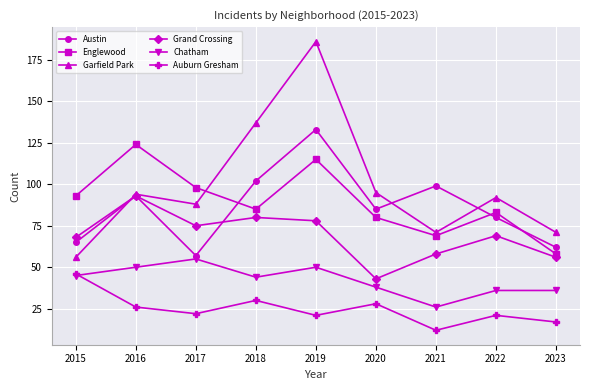

At which category does Chatham reach its first local valley?

2018